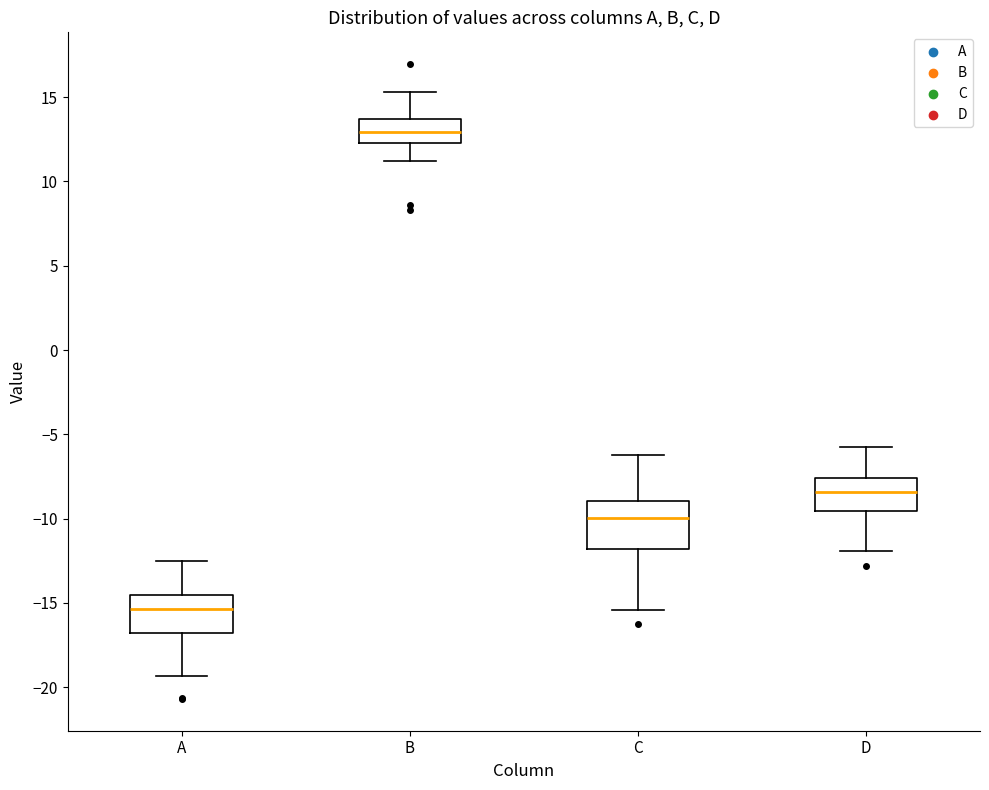

Which box is the tallest, from its lower edge to its upper edge?

C